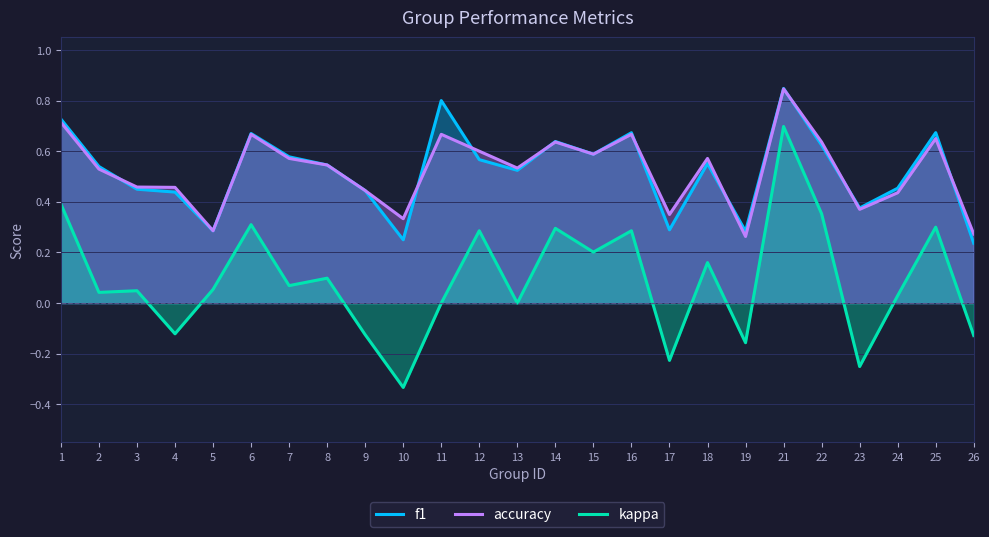

How many lines are shown in the chart?

3